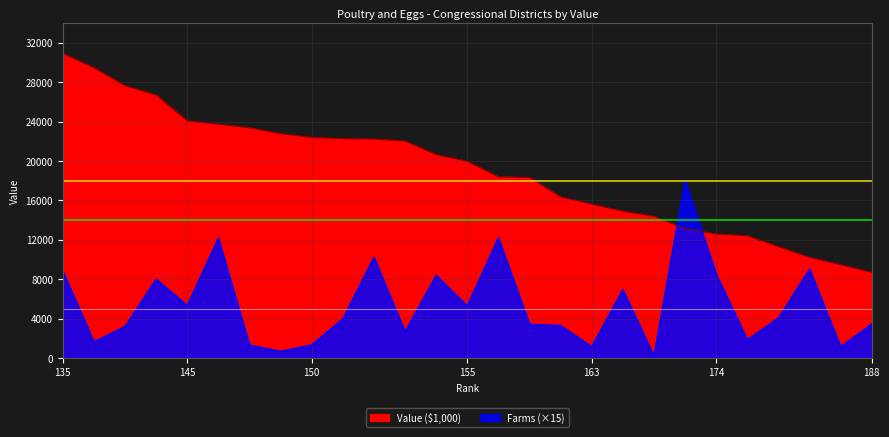

Which series ends up on top after the final intersection of Farms and Value ($1,000)?

Value ($1,000)